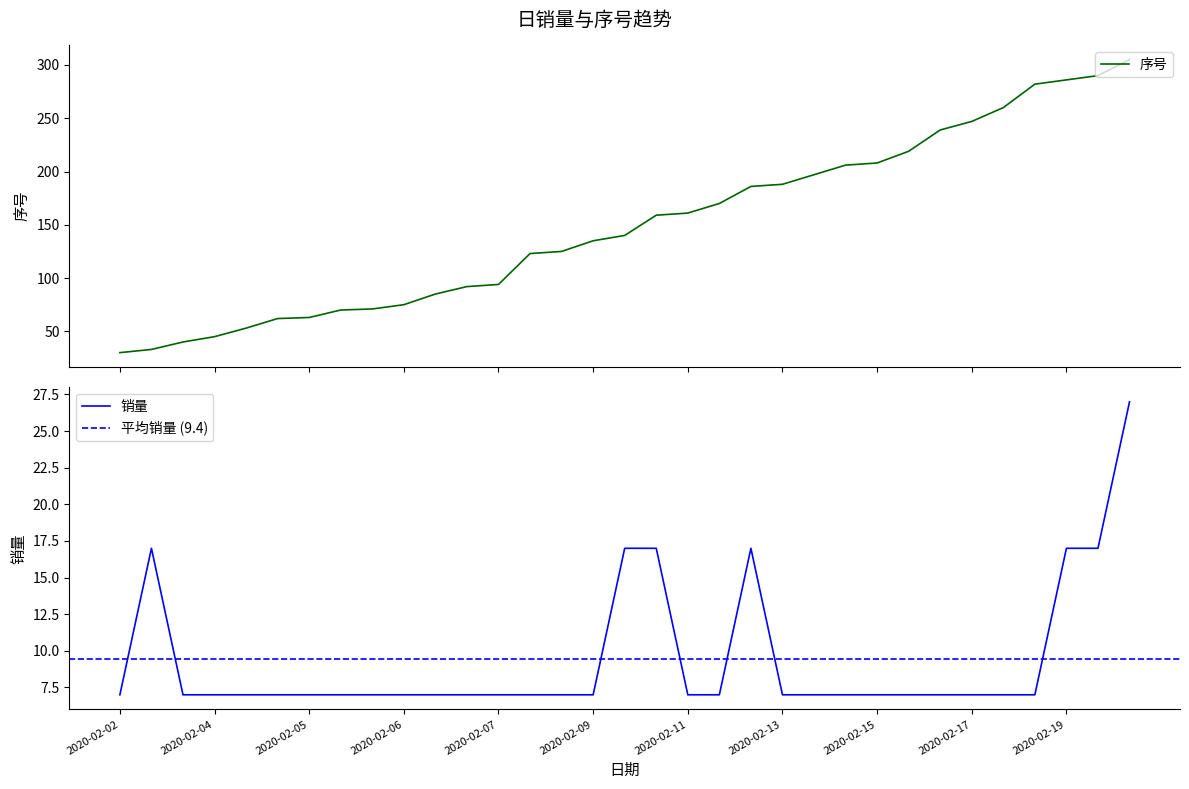

How many categories are shown in the chart?

33